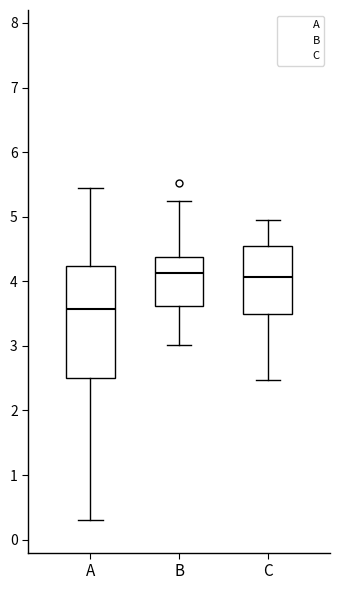

Which box is the tallest, from its lower edge to its upper edge?

A